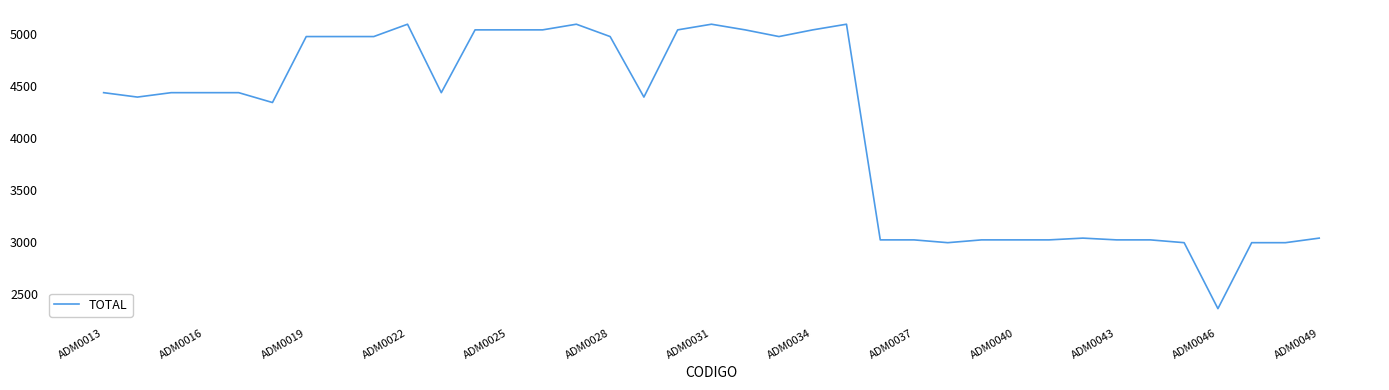

What is the minimum value shown in the chart?

2355.0